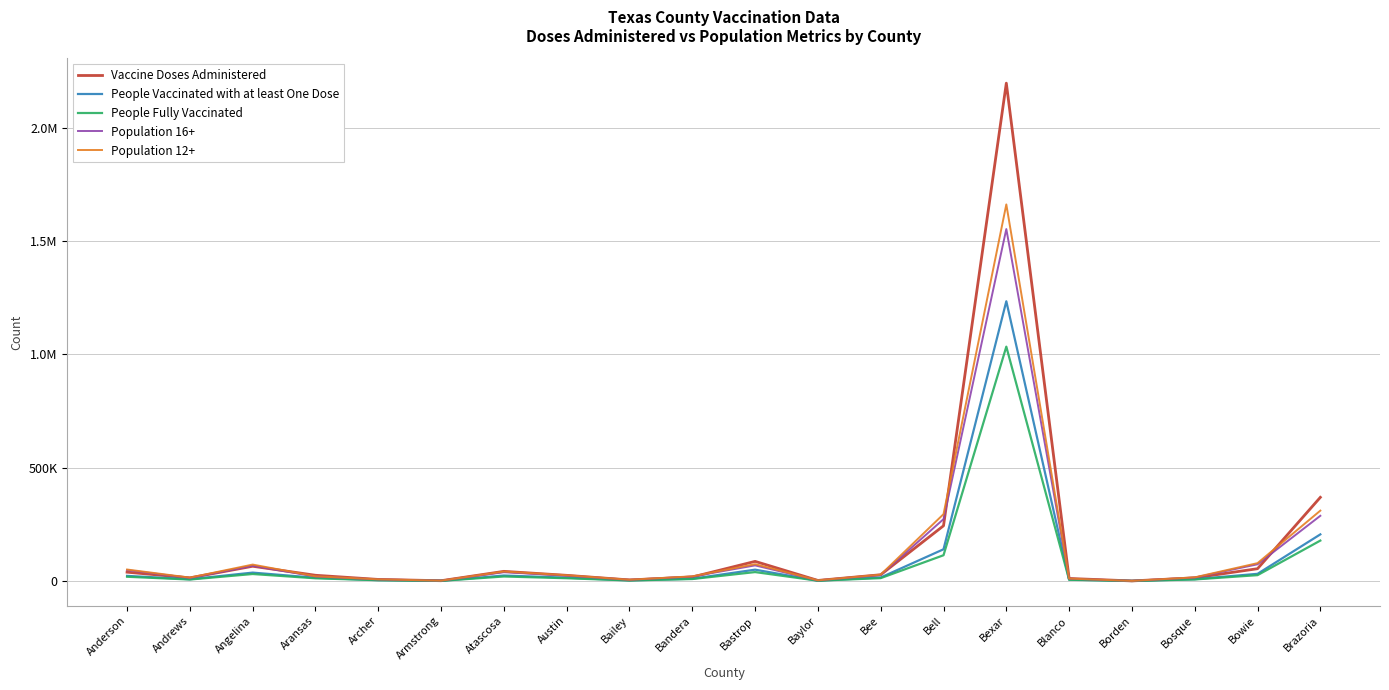

True or false: Vaccine Doses Administered and Population 12+ intersect in this chart.

True